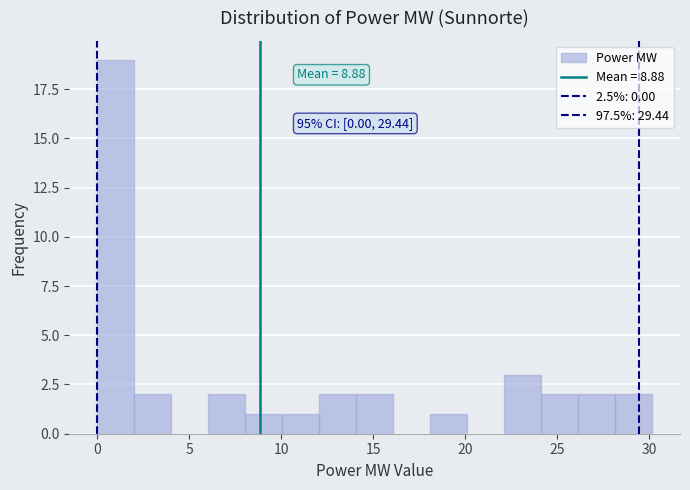

Over which range of the x-axis is the bar tallest?

0 to 2